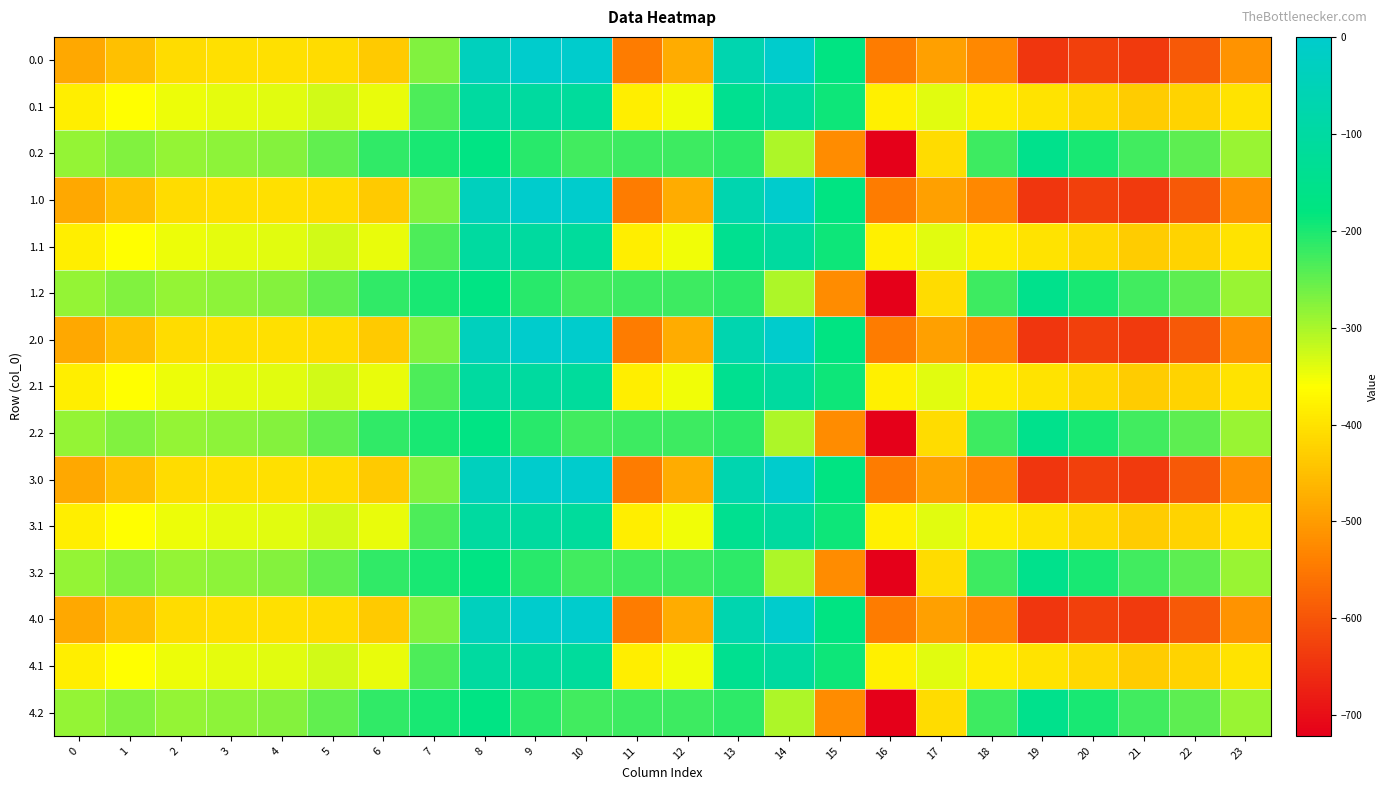

Reading left to right, extract all data points from this chart.

0.0: 0=-482.0	1=-449.5	2=-410.3	3=-404.4	4=-404.9	5=-410.8	6=-435.0	7=-270.7	8=-35.0	9=0.0	10=0.0	11=-544.3	12=-477.2	13=-70.2	14=-0.3	15=-172.8	16=-545.4	17=-493.8	18=-529.6	19=-644.5	20=-629.9	21=-638.4	22=-592.3	23=-511.3
0.1: 0=-384.6	1=-361.1	2=-347.9	3=-342.7	4=-339.6	5=-329.5	6=-345.2	7=-234.9	8=-102.3	9=-104.8	10=-114.0	11=-384.7	12=-350.8	13=-141.2	14=-105.5	15=-190.4	16=-380.5	17=-340.1	18=-388.5	19=-399.7	20=-414.5	21=-432.4	22=-419.9	23=-399.4
0.2: 0=-287.1	1=-272.7	2=-285.5	3=-281.0	4=-274.4	5=-248.1	6=-216.4	7=-199.0	8=-169.5	9=-209.6	10=-228.0	11=-225.2	12=-224.3	13=-212.2	14=-301.9	15=-522.2	16=-721.2	17=-409.5	18=-223.1	19=-151.1	20=-199.2	21=-226.4	22=-247.4	23=-287.5
1.0: 0=-482.0	1=-449.5	2=-410.3	3=-404.4	4=-404.9	5=-410.8	6=-435.0	7=-270.7	8=-35.0	9=0.0	10=0.0	11=-544.3	12=-477.2	13=-70.2	14=-0.3	15=-172.8	16=-545.4	17=-493.8	18=-529.6	19=-644.5	20=-629.9	21=-638.4	22=-592.3	23=-511.3
1.1: 0=-384.6	1=-361.1	2=-347.9	3=-342.7	4=-339.6	5=-329.5	6=-345.2	7=-234.9	8=-102.3	9=-104.8	10=-114.0	11=-384.7	12=-350.8	13=-141.2	14=-105.5	15=-190.4	16=-380.5	17=-340.1	18=-388.5	19=-399.7	20=-414.5	21=-432.4	22=-419.9	23=-399.4
1.2: 0=-287.1	1=-272.7	2=-285.5	3=-281.0	4=-274.4	5=-248.1	6=-216.4	7=-199.0	8=-169.5	9=-209.6	10=-228.0	11=-225.2	12=-224.3	13=-212.2	14=-301.9	15=-522.2	16=-721.2	17=-409.5	18=-223.1	19=-151.1	20=-199.2	21=-226.4	22=-247.4	23=-287.5
2.0: 0=-482.0	1=-449.5	2=-410.3	3=-404.4	4=-404.9	5=-410.8	6=-435.0	7=-270.7	8=-35.0	9=0.0	10=0.0	11=-544.3	12=-477.2	13=-70.2	14=-0.3	15=-172.8	16=-545.4	17=-493.8	18=-529.6	19=-644.5	20=-629.9	21=-638.4	22=-592.3	23=-511.3
2.1: 0=-384.6	1=-361.1	2=-347.9	3=-342.7	4=-339.6	5=-329.5	6=-345.2	7=-234.9	8=-102.3	9=-104.8	10=-114.0	11=-384.7	12=-350.8	13=-141.2	14=-105.5	15=-190.4	16=-380.5	17=-340.1	18=-388.5	19=-399.7	20=-414.5	21=-432.4	22=-419.9	23=-399.4
2.2: 0=-287.1	1=-272.7	2=-285.5	3=-281.0	4=-274.4	5=-248.1	6=-216.4	7=-199.0	8=-169.5	9=-209.6	10=-228.0	11=-225.2	12=-224.3	13=-212.2	14=-301.9	15=-522.2	16=-721.2	17=-409.5	18=-223.1	19=-151.1	20=-199.2	21=-226.4	22=-247.4	23=-287.5
3.0: 0=-482.0	1=-449.5	2=-410.3	3=-404.4	4=-404.9	5=-410.8	6=-435.0	7=-270.7	8=-35.0	9=0.0	10=0.0	11=-544.3	12=-477.2	13=-70.2	14=-0.3	15=-172.8	16=-545.4	17=-493.8	18=-529.6	19=-644.5	20=-629.9	21=-638.4	22=-592.3	23=-511.3
3.1: 0=-384.6	1=-361.1	2=-347.9	3=-342.7	4=-339.6	5=-329.5	6=-345.2	7=-234.9	8=-102.3	9=-104.8	10=-114.0	11=-384.7	12=-350.8	13=-141.2	14=-105.5	15=-190.4	16=-380.5	17=-340.1	18=-388.5	19=-399.7	20=-414.5	21=-432.4	22=-419.9	23=-399.4
3.2: 0=-287.1	1=-272.7	2=-285.5	3=-281.0	4=-274.4	5=-248.1	6=-216.4	7=-199.0	8=-169.5	9=-209.6	10=-228.0	11=-225.2	12=-224.3	13=-212.2	14=-301.9	15=-522.2	16=-721.2	17=-409.5	18=-223.1	19=-151.1	20=-199.2	21=-226.4	22=-247.4	23=-287.5
4.0: 0=-482.0	1=-449.5	2=-410.3	3=-404.4	4=-404.9	5=-410.8	6=-435.0	7=-270.7	8=-35.0	9=0.0	10=0.0	11=-544.3	12=-477.2	13=-70.2	14=-0.3	15=-172.8	16=-545.4	17=-493.8	18=-529.6	19=-644.5	20=-629.9	21=-638.4	22=-592.3	23=-511.3
4.1: 0=-384.6	1=-361.1	2=-347.9	3=-342.7	4=-339.6	5=-329.5	6=-345.2	7=-234.9	8=-102.3	9=-104.8	10=-114.0	11=-384.7	12=-350.8	13=-141.2	14=-105.5	15=-190.4	16=-380.5	17=-340.1	18=-388.5	19=-399.7	20=-414.5	21=-432.4	22=-419.9	23=-399.4
4.2: 0=-287.1	1=-272.7	2=-285.5	3=-281.0	4=-274.4	5=-248.1	6=-216.4	7=-199.0	8=-169.5	9=-209.6	10=-228.0	11=-225.2	12=-224.3	13=-212.2	14=-301.9	15=-522.2	16=-721.2	17=-409.5	18=-223.1	19=-151.1	20=-199.2	21=-226.4	22=-247.4	23=-287.5